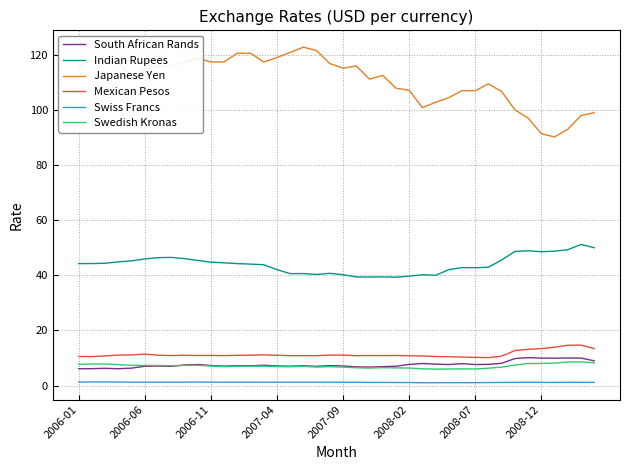

Which series has the widest spread of values?

Japanese Yen